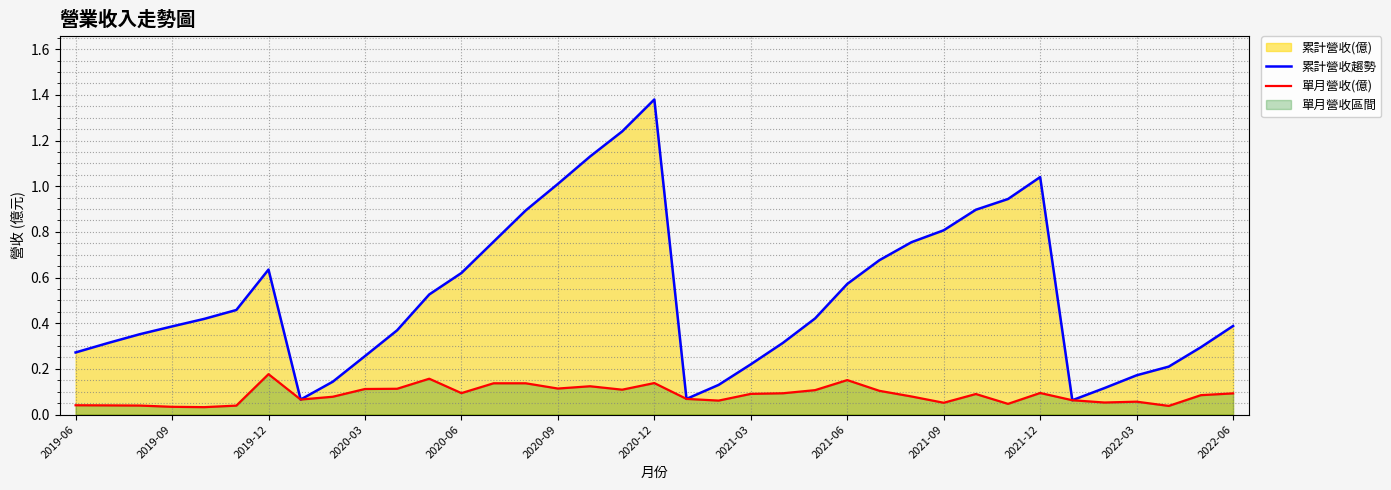

What is the difference between the highest and lowest values at 17?

1.1